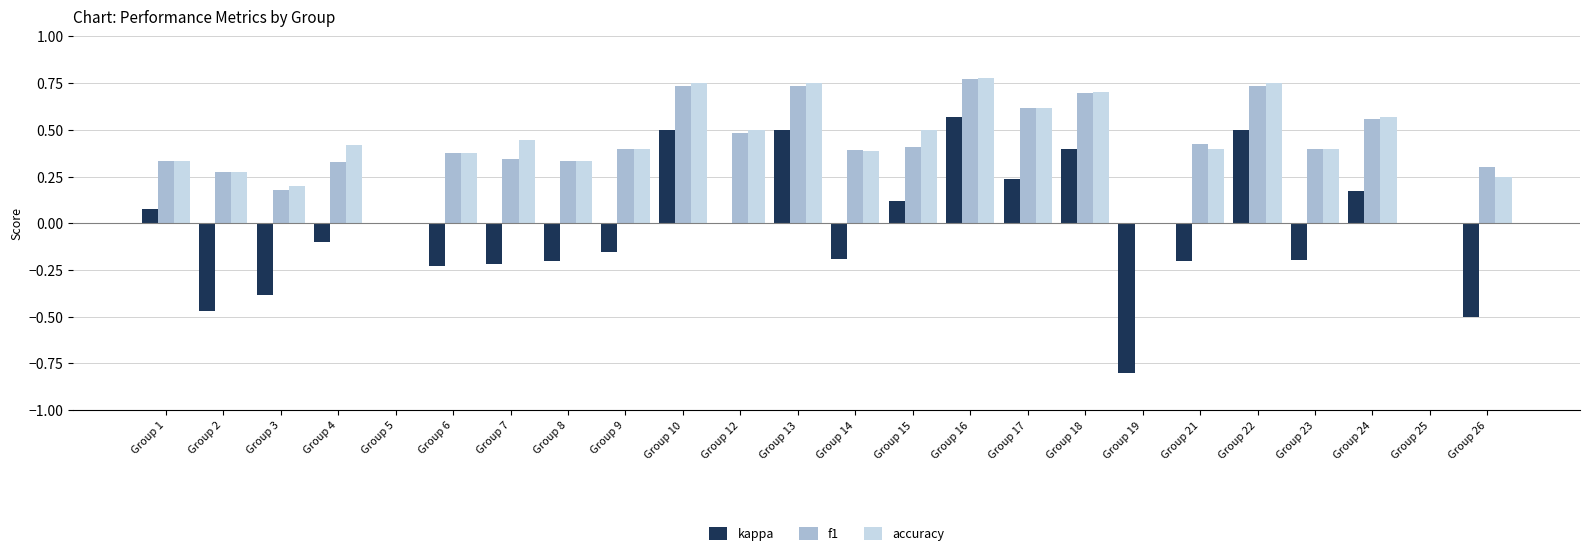

What is the sum of all accuracy values?

10.1